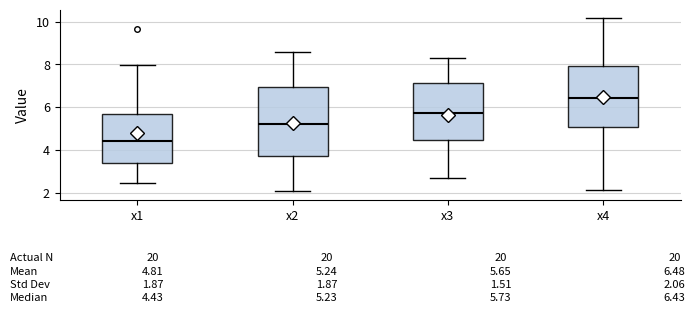

Which box has the lowest median line?

x1